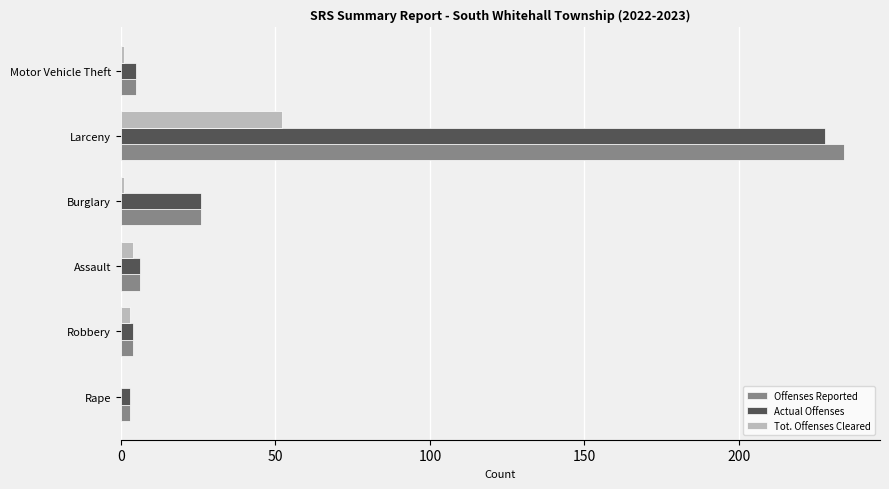

Count the number of data series in this chart.

3